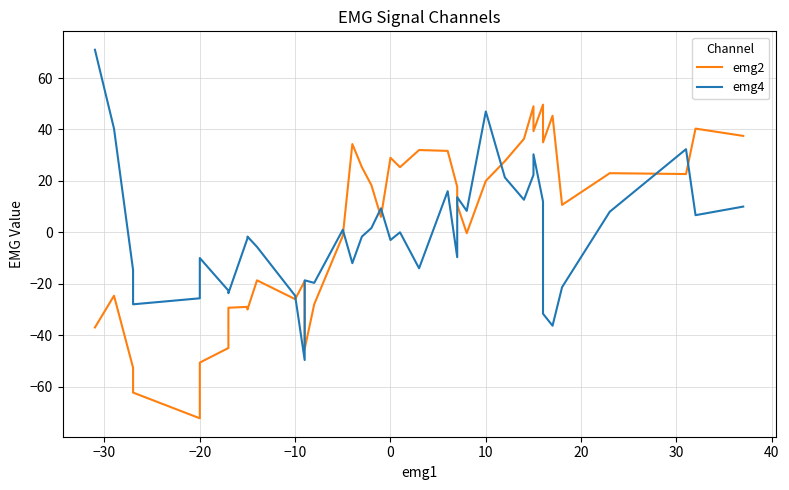

At how many categories does at least one series exceed -4?

29